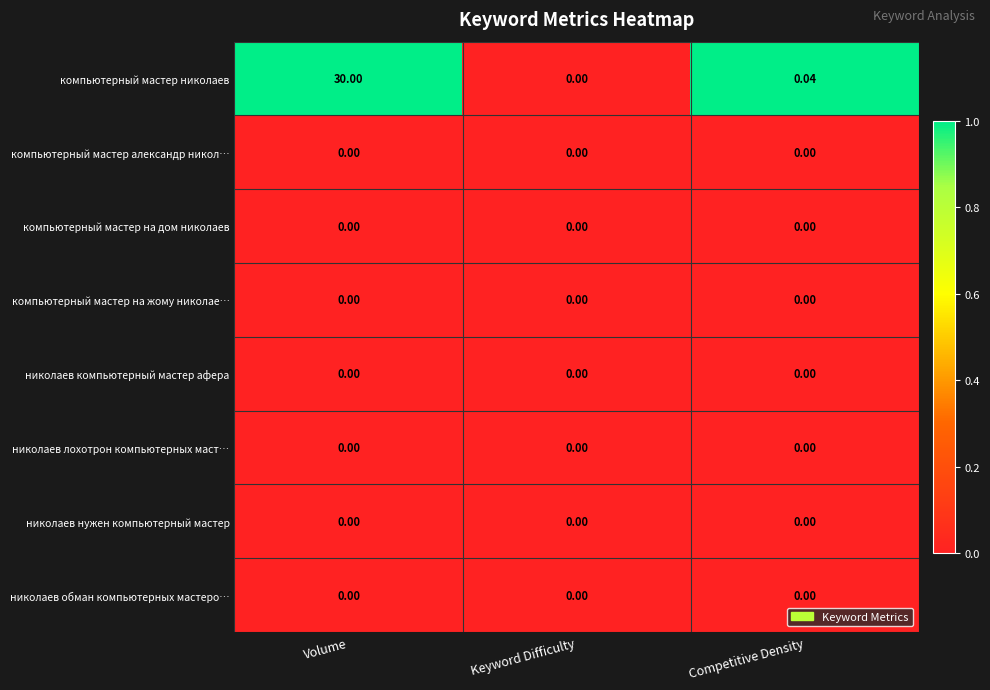

Which category has the highest value across all series?

Volume